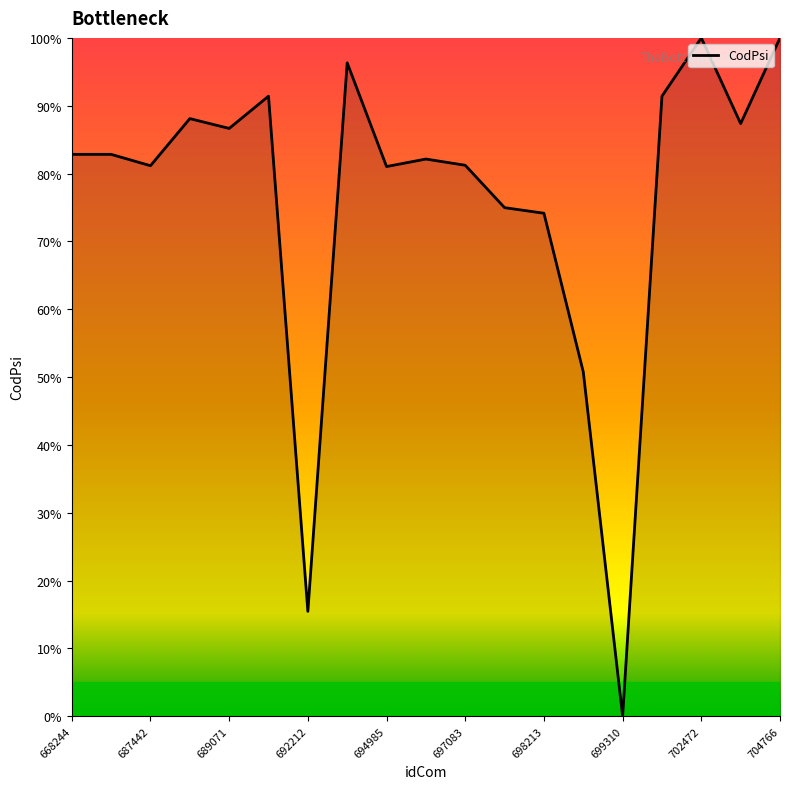

How many series are shown in this chart?

1